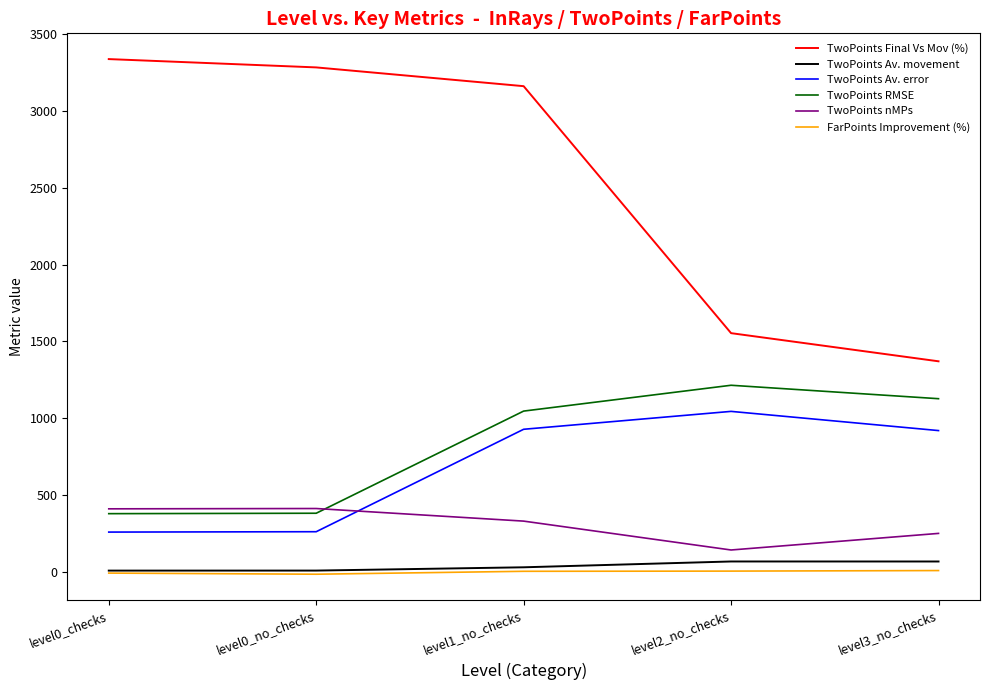

What is the maximum value shown in the chart?

3338.2